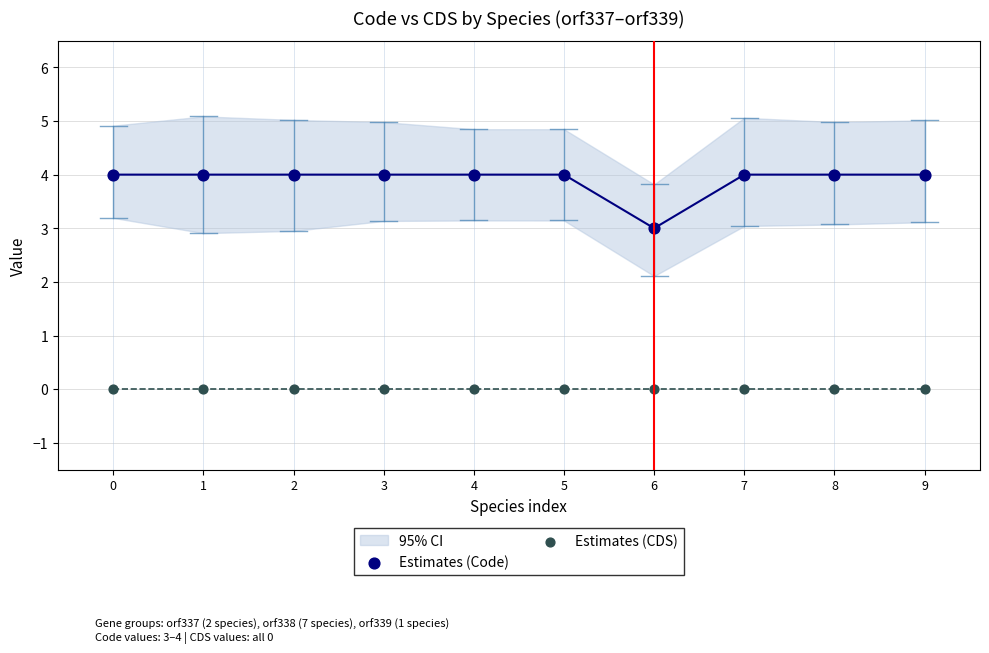

Which series reaches the minimum Y coordinate?

Estimates (CDS)